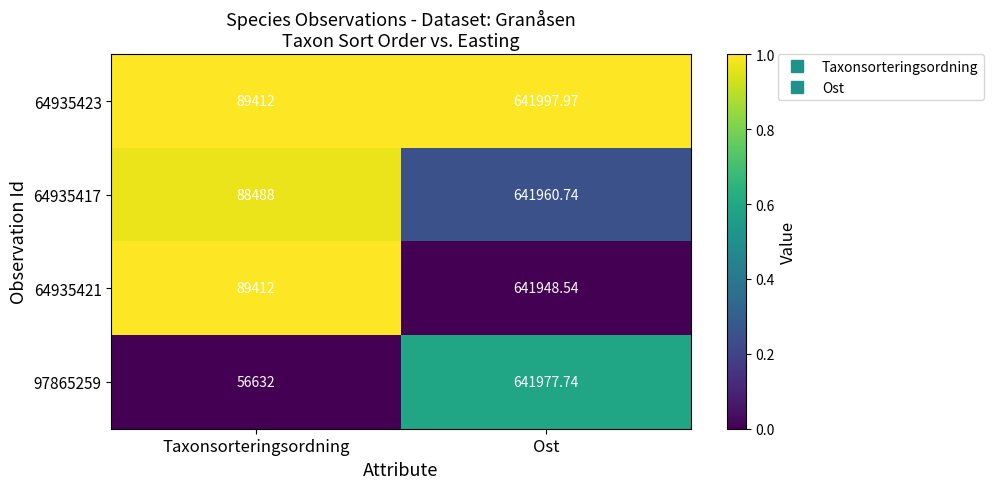

Rank the categories by 64935421 value from lowest to highest.

Taxonsorteringsordning, Ost